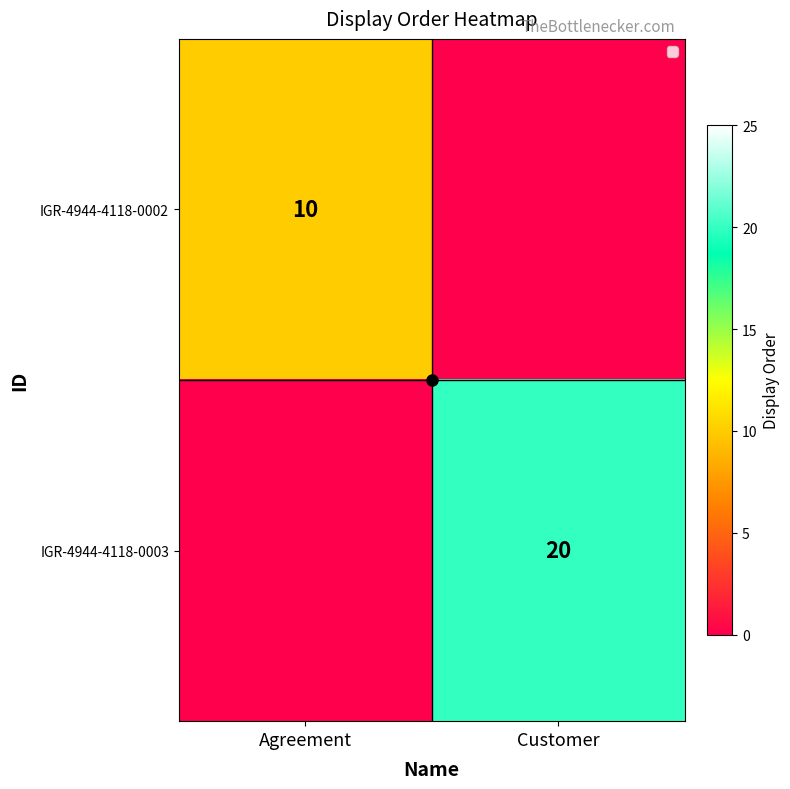

The IGR-4944-4118-0003 series shows 7 at Customer. True or false?

False